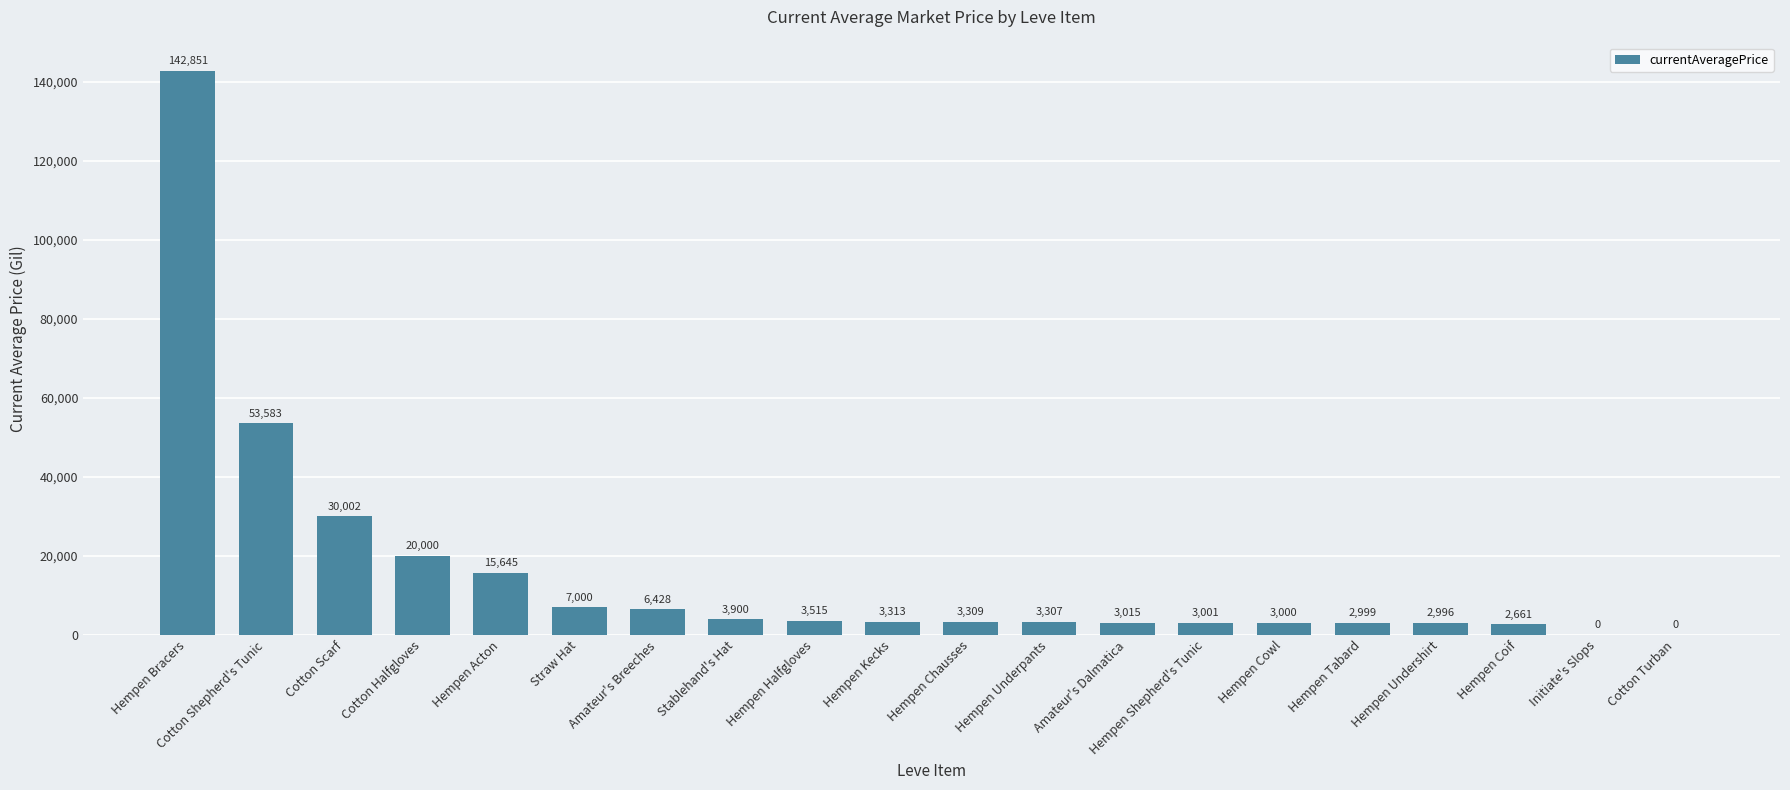

What is the change in value from Hempen Acton to Hempen Cowl?

-12645